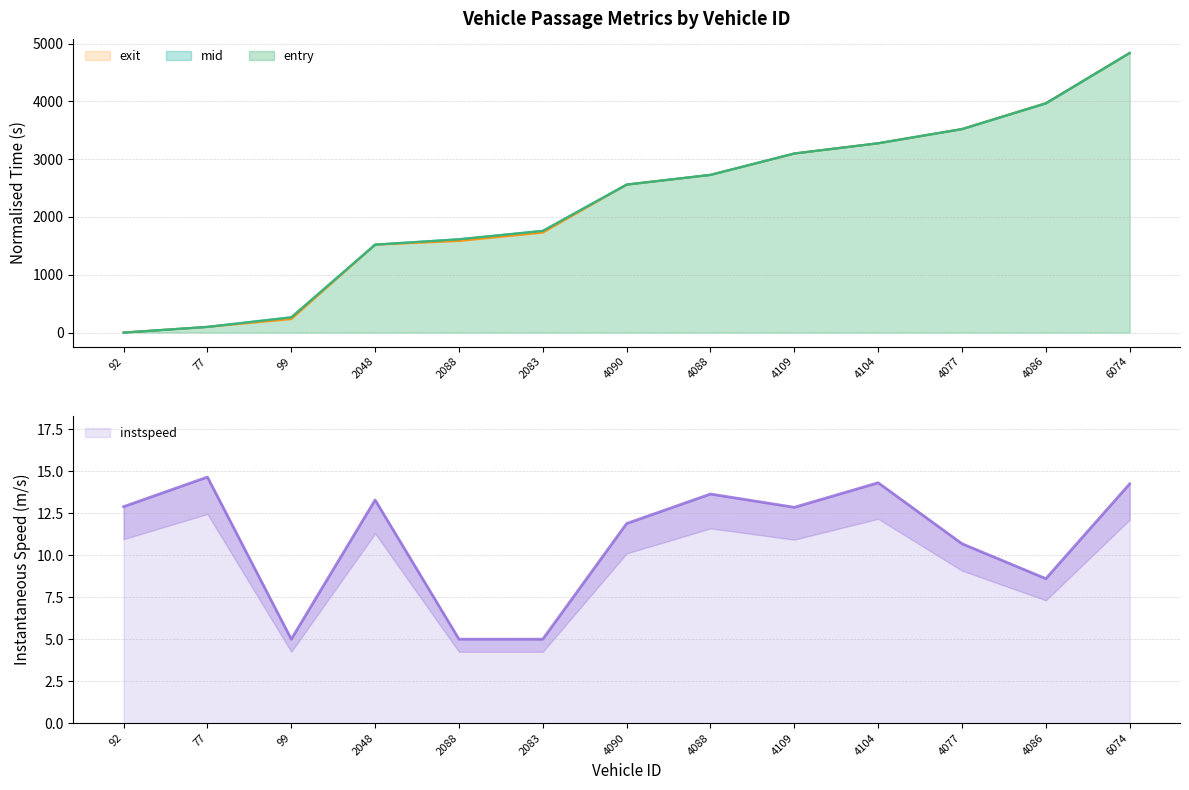

Between 4077 and 4088, which is larger?

4077